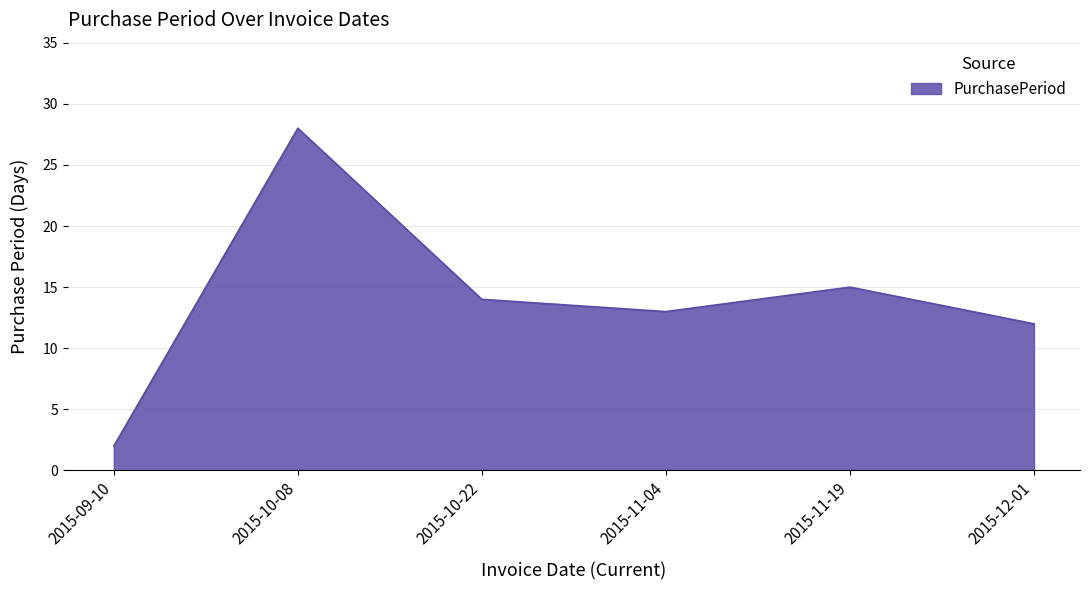

What is the sum of the values at 2015-12-01 and 2015-09-10?

14